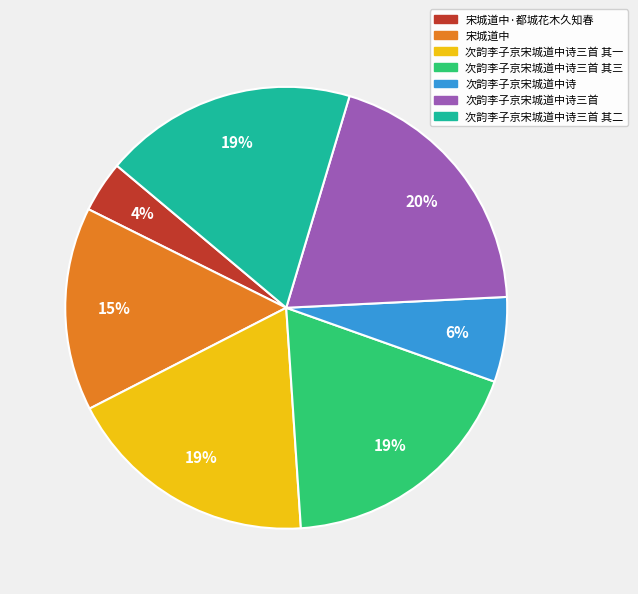

Is there a majority slice in this chart?

No